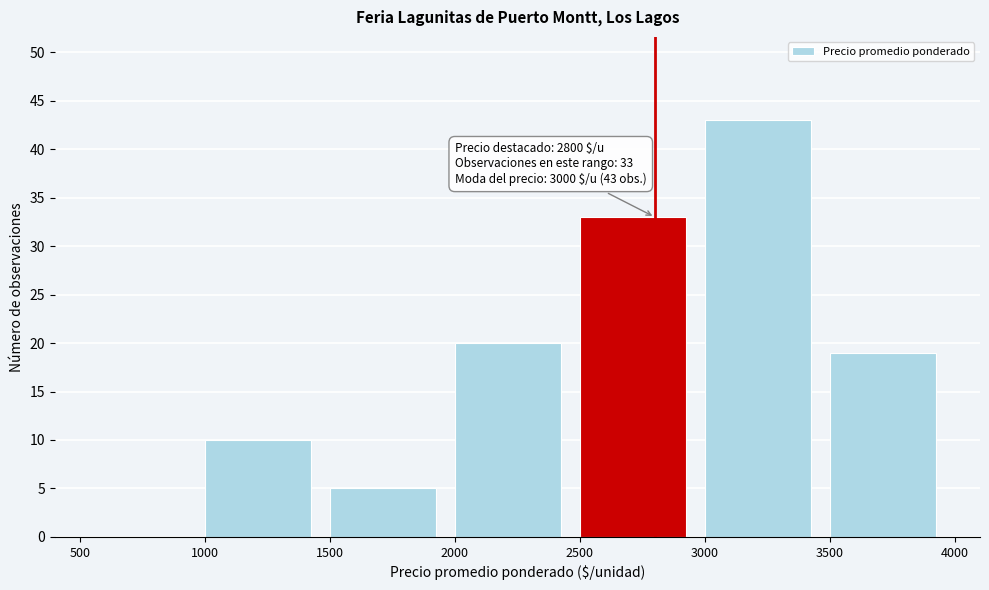

Which range on the x-axis has the tallest bar?

3000 to 3500